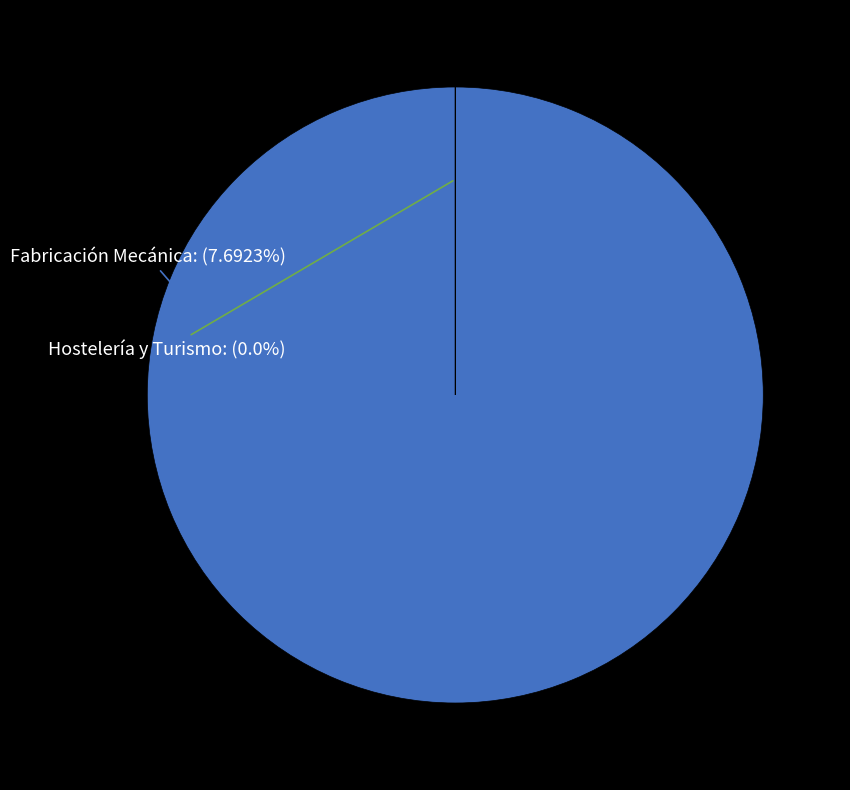

Is there a majority slice in this chart?

Yes